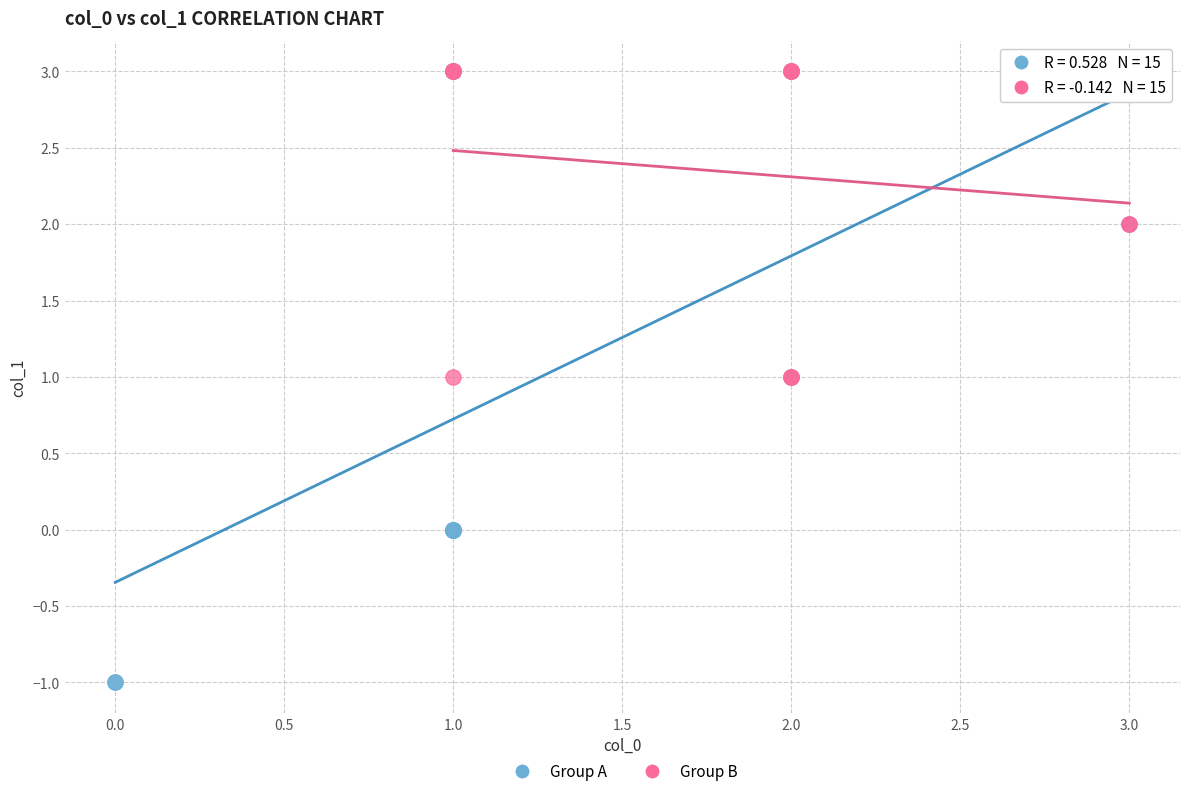

Which series has the largest Y range (max minus min)?

Group A